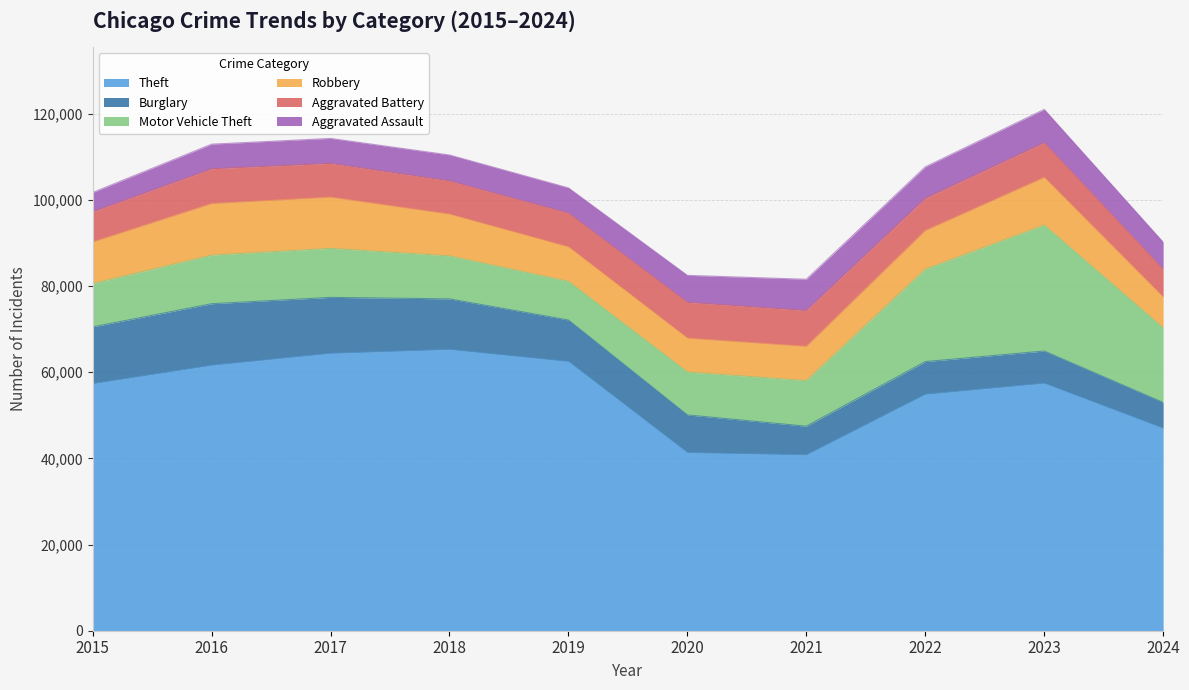

True or false: Aggravated Assault has a value of 3560 at 2019.

False